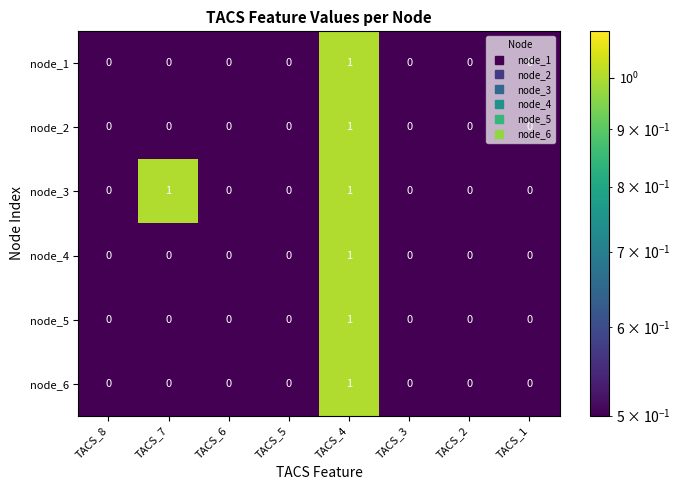

Which series has the largest total across all categories?

node_3